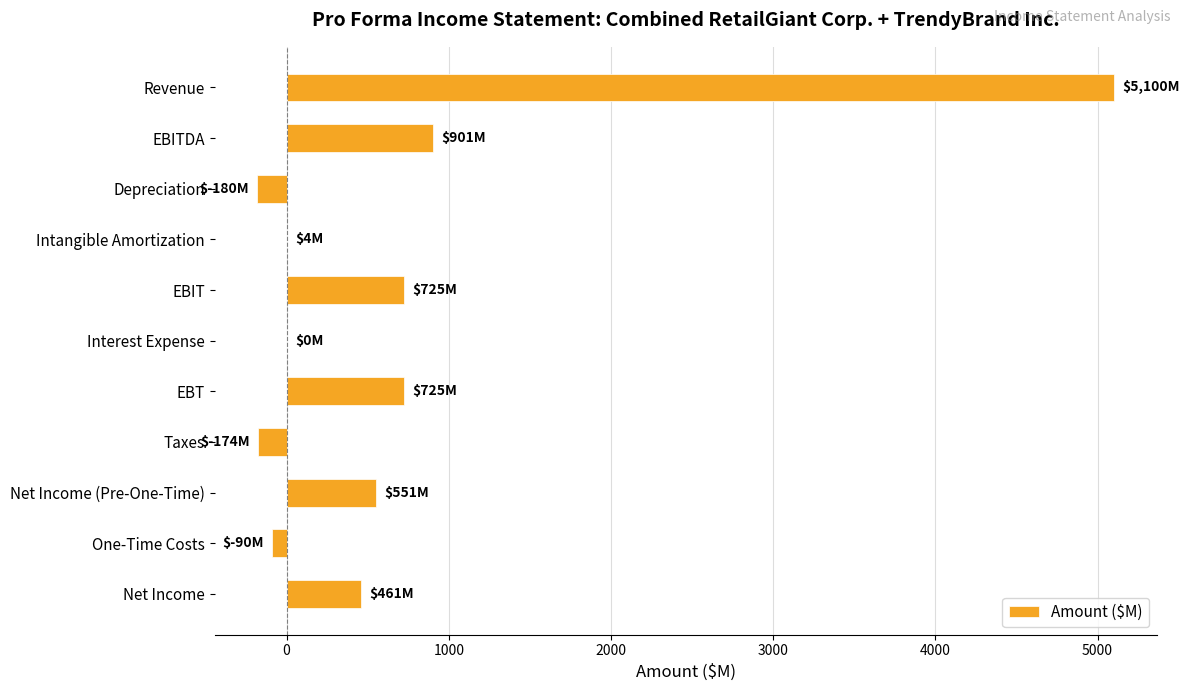

Which category has the highest value across all series?

Revenue